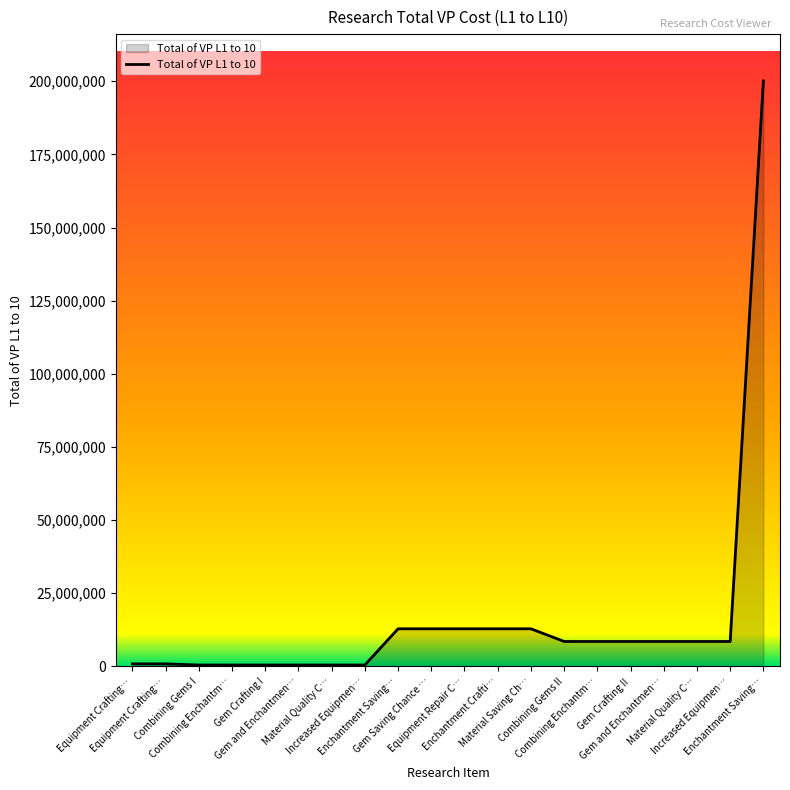

How many lines are shown in the chart?

1